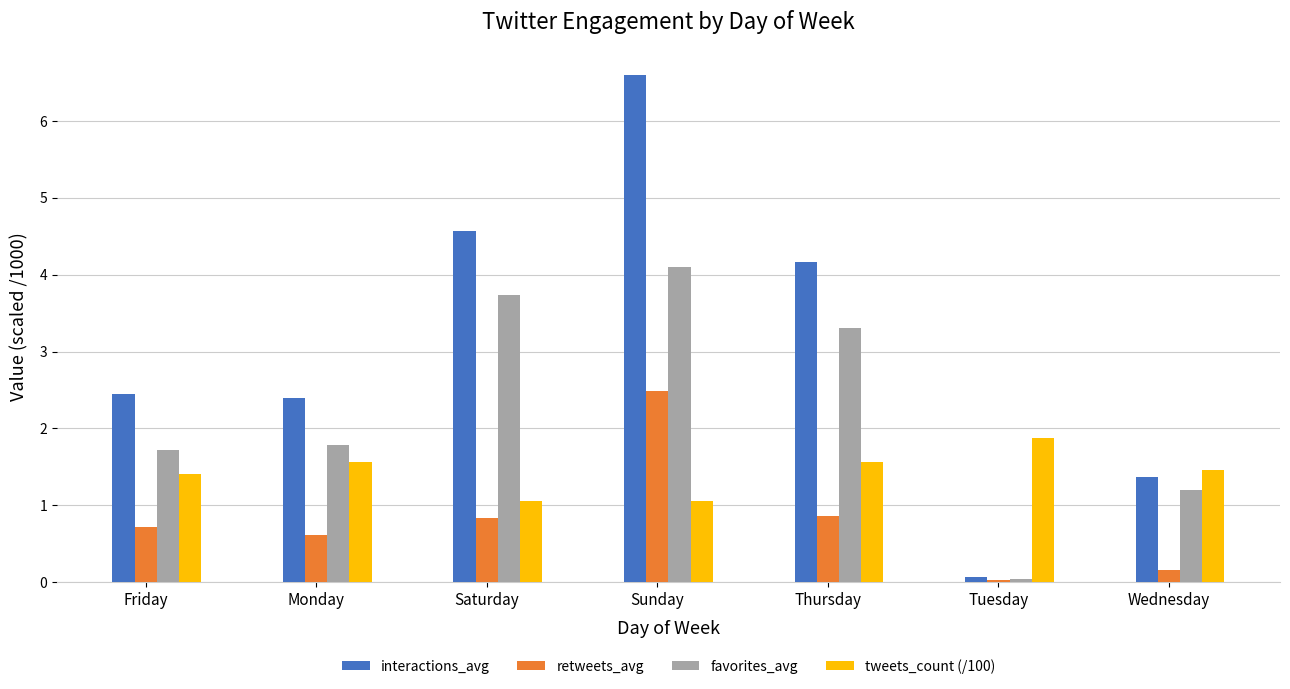

At which category is the sum across all series the highest?

Sunday